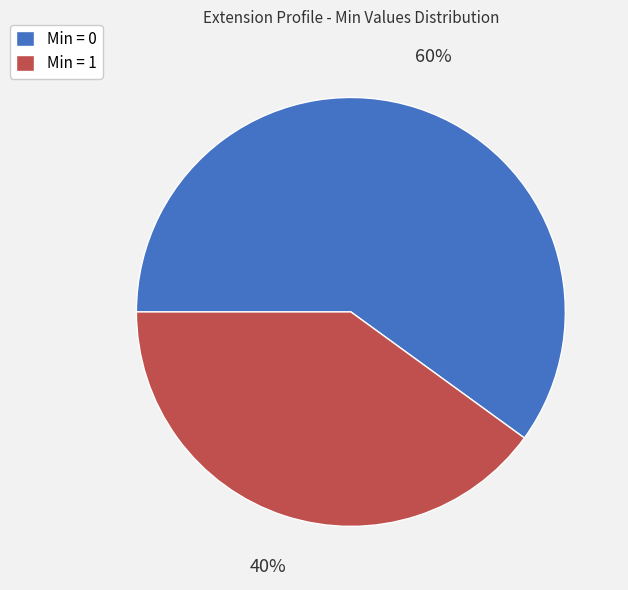

To the nearest percent, what is the average slice percentage?

50%